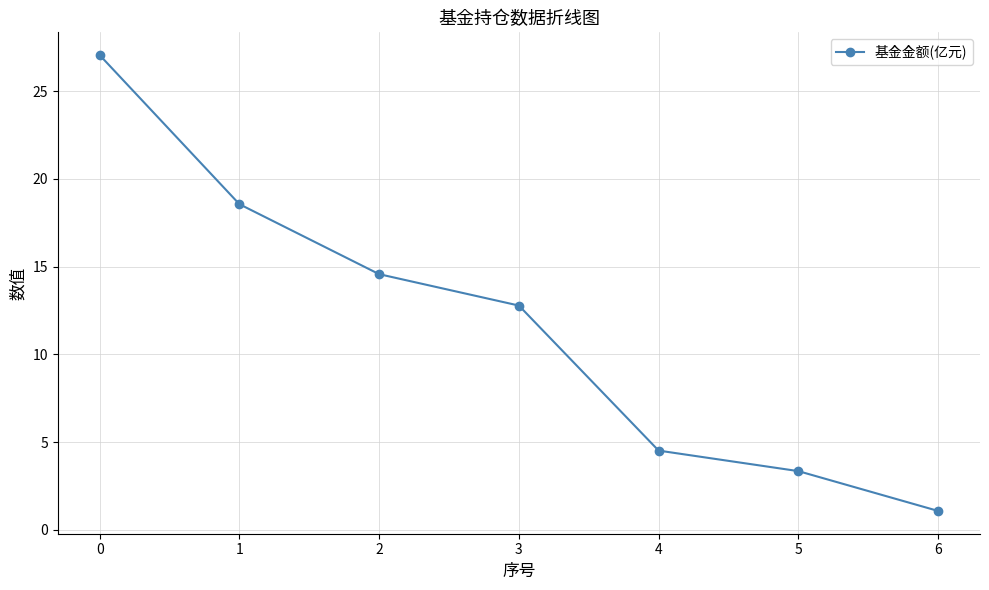

What is the sum of all values?

81.9